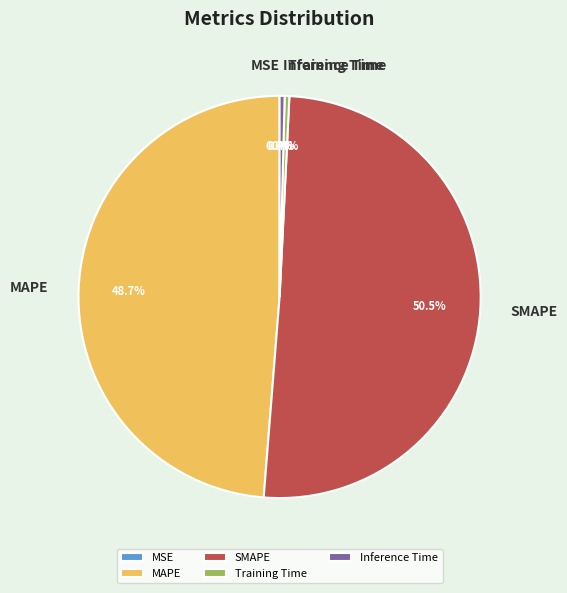

Is there a majority slice in this chart?

Yes